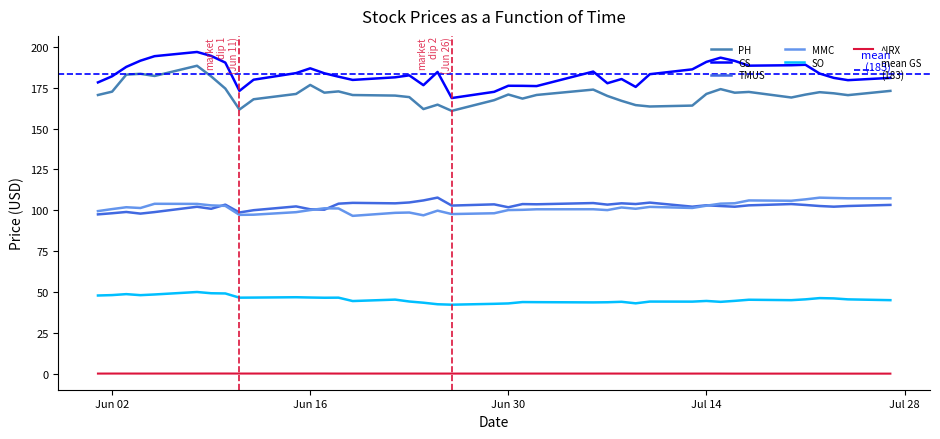

True or false: SO and ^IRX intersect in this chart.

False